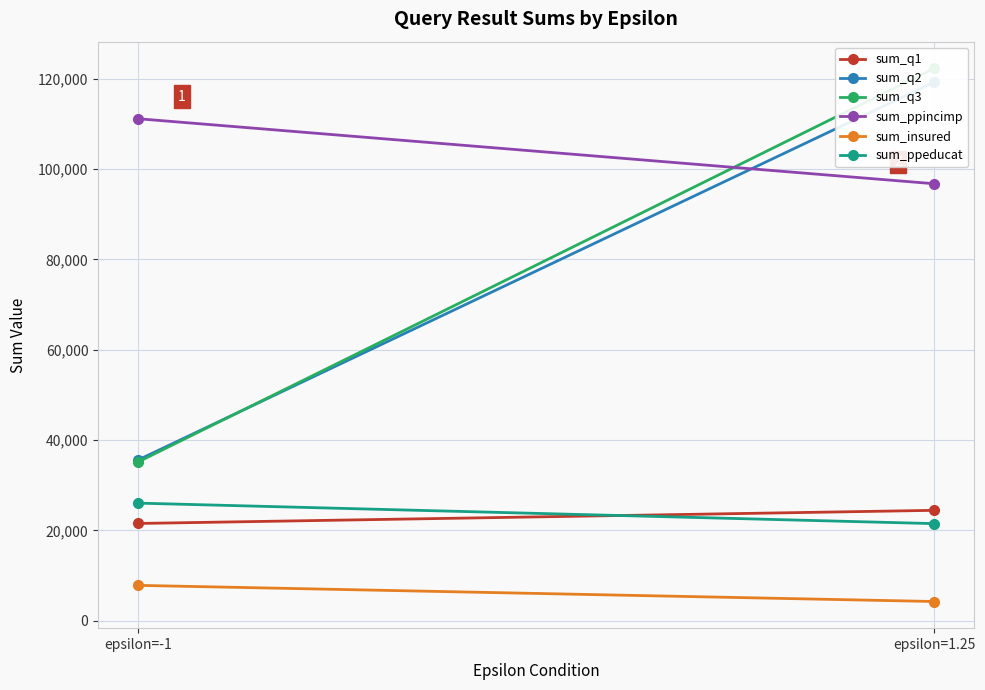

List the labels in order of sum_q2 value, smallest first.

epsilon=-1, epsilon=1.25